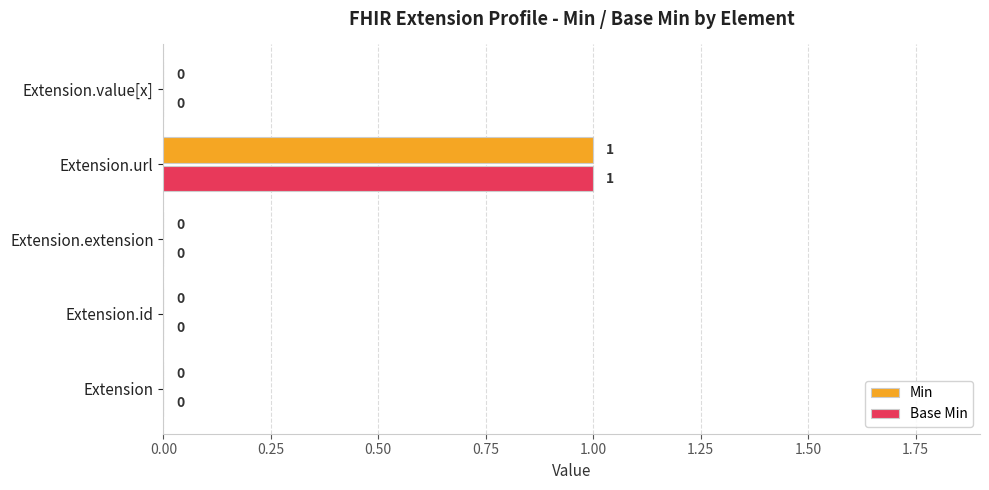

At which category does the chart reach its peak across all series?

Extension.url